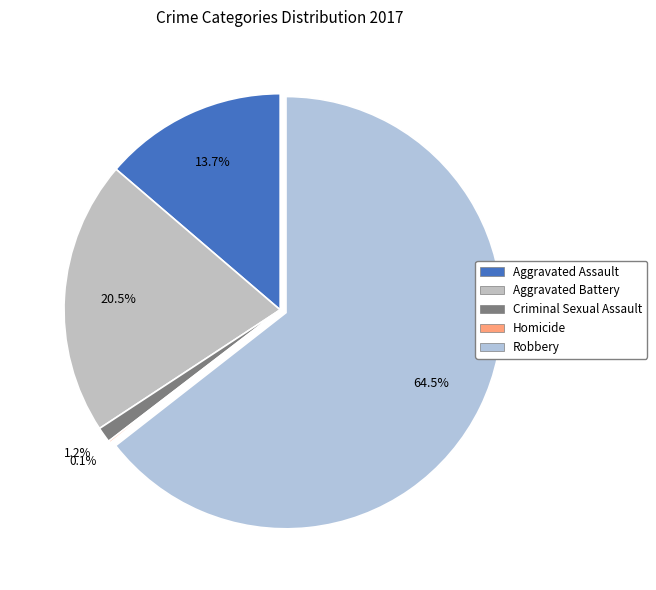

Is it true that Robbery is 64% of the pie?

True